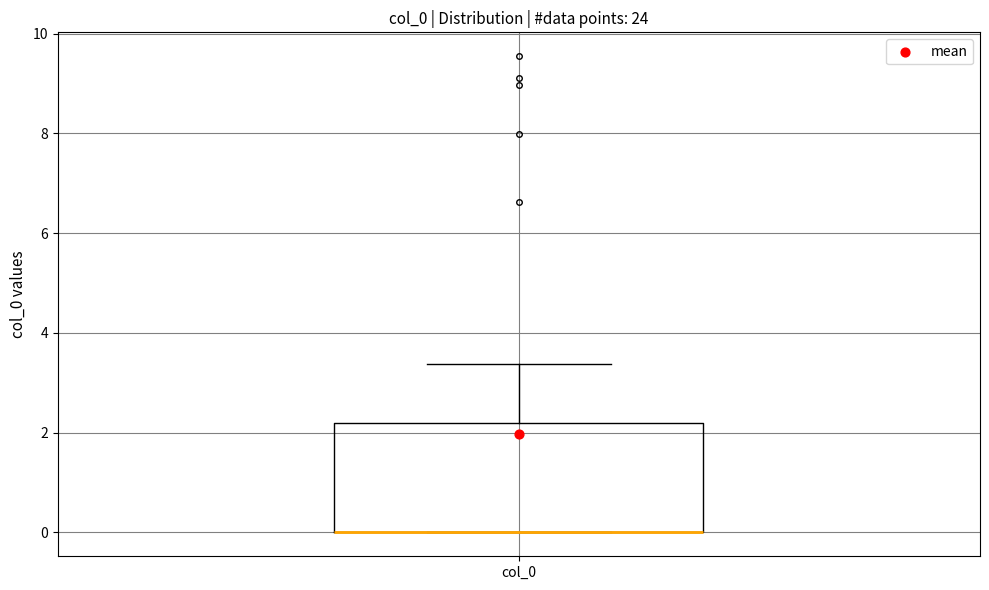

Where is the upper edge of the box for col_0 on the y-axis? The values are not printed on the chart, so give them approximately, as read against the axis.

2.2